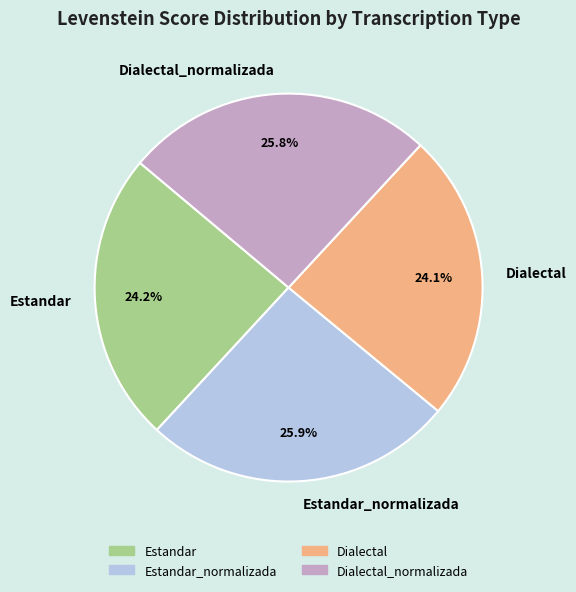

True or false: Dialectal_normalizada accounts for 26% of the total.

True